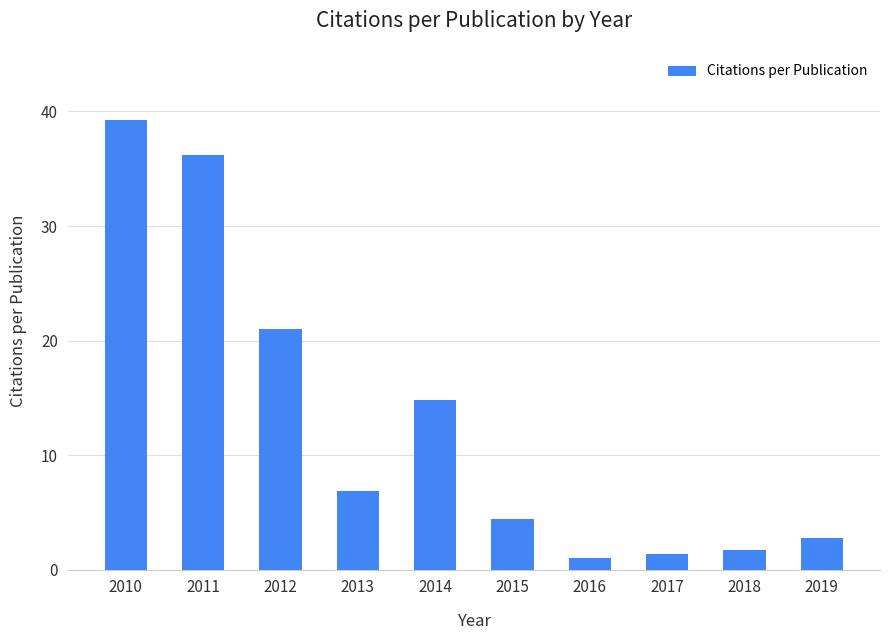

Count the number of categories in the chart.

10